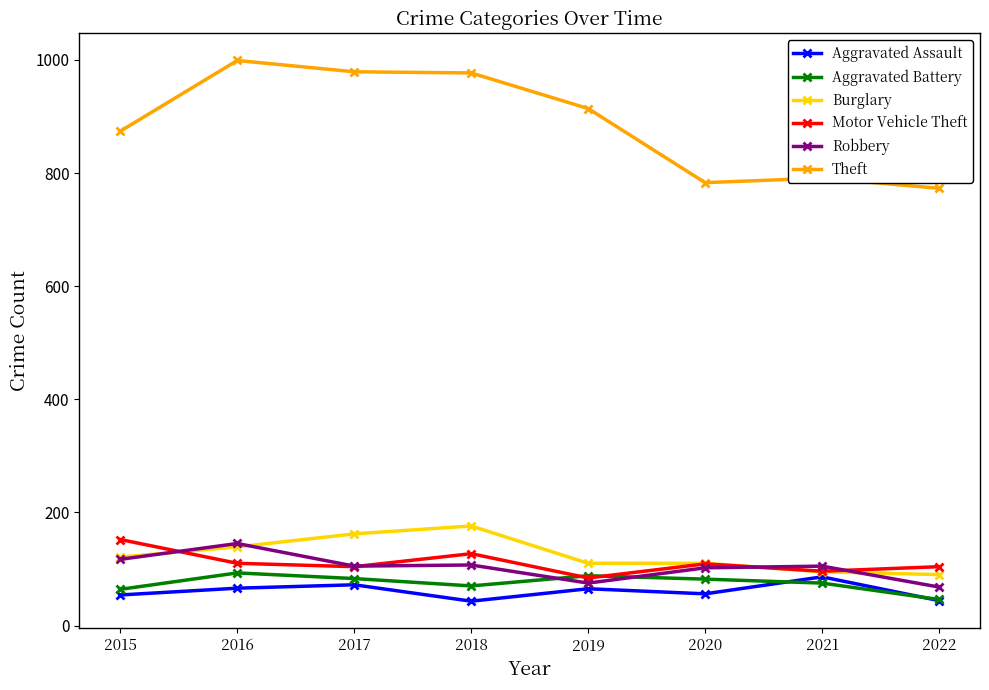

True or false: Aggravated Assault has a value of 140 at 2021.

False